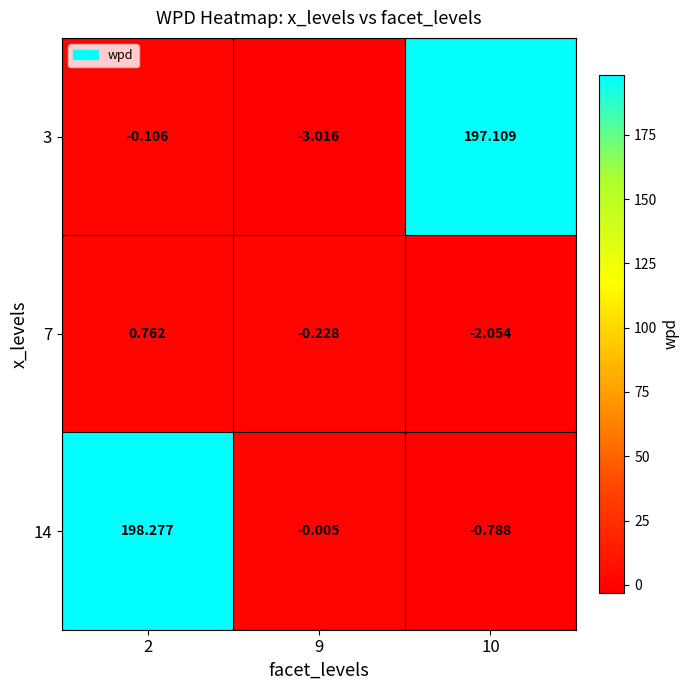

Which series has the largest total across all categories?

14